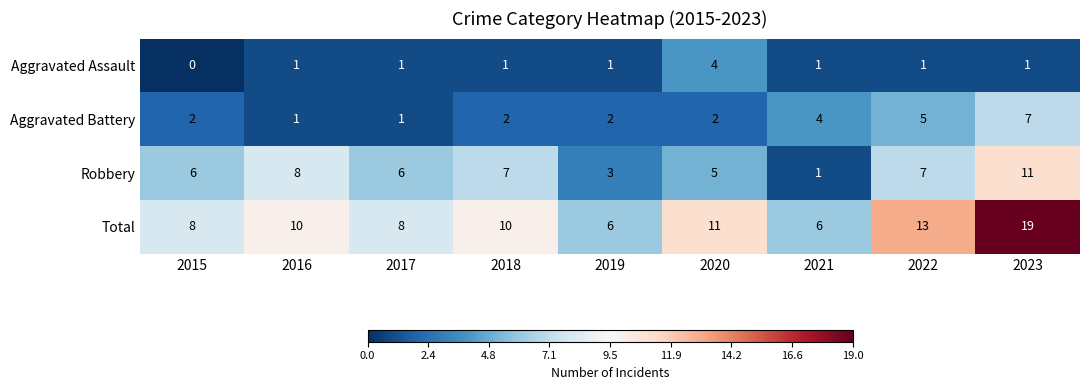

Rank the series by their average value, from lowest to highest.

Aggravated Assault, Aggravated Battery, Robbery, Total